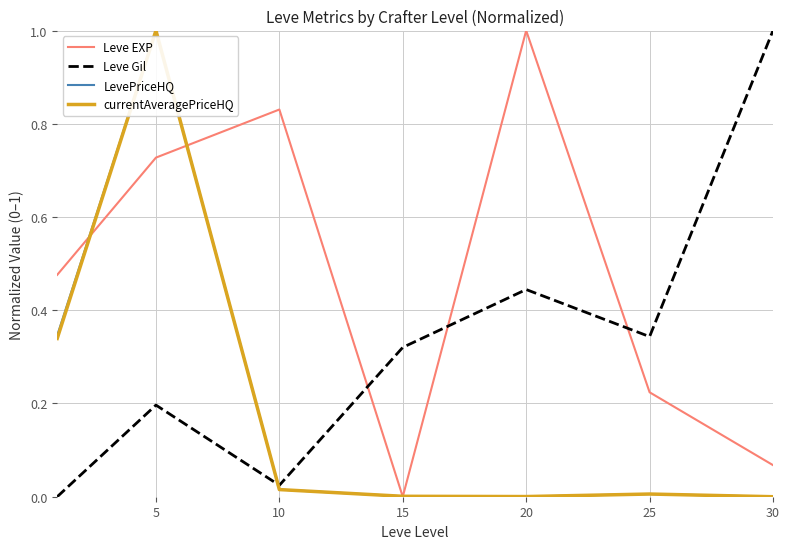

What is the maximum value shown in the chart?

1.0